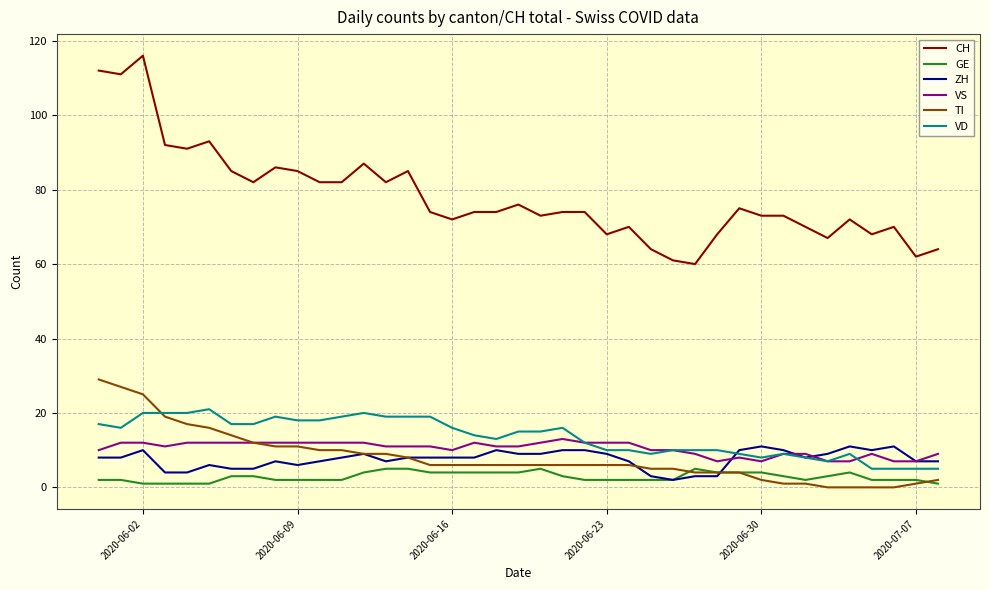

True or false: GE and VD cross at least once.

False